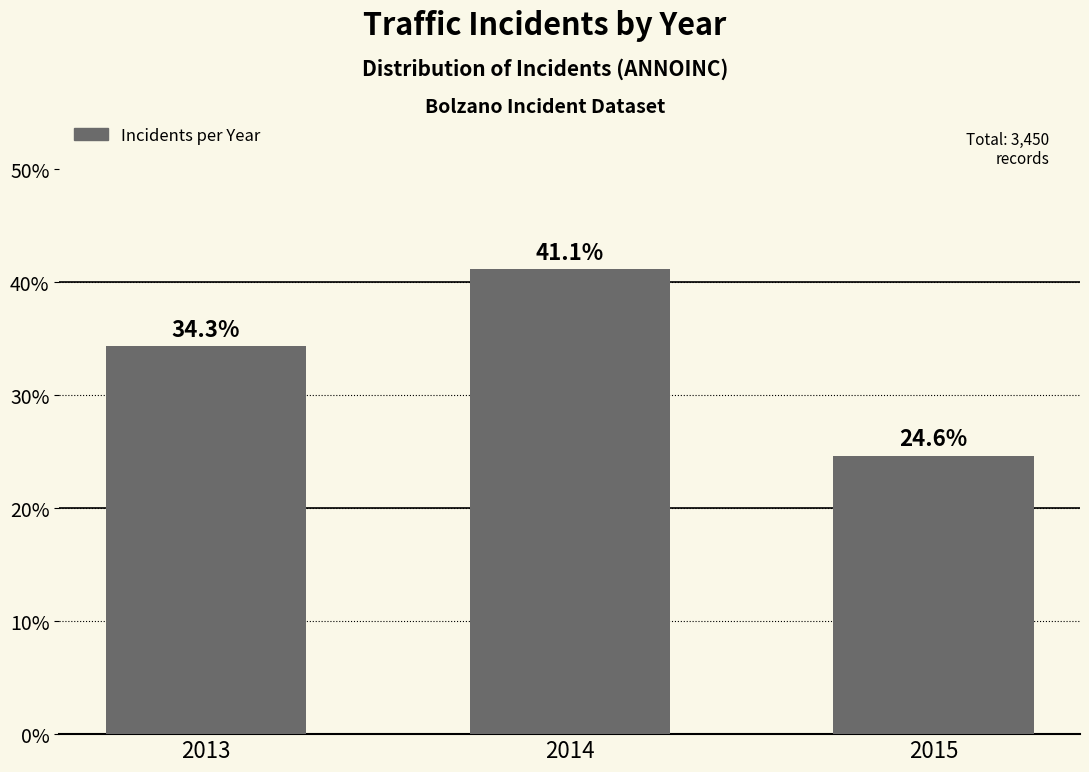

Which category has the highest value across all series?

2014